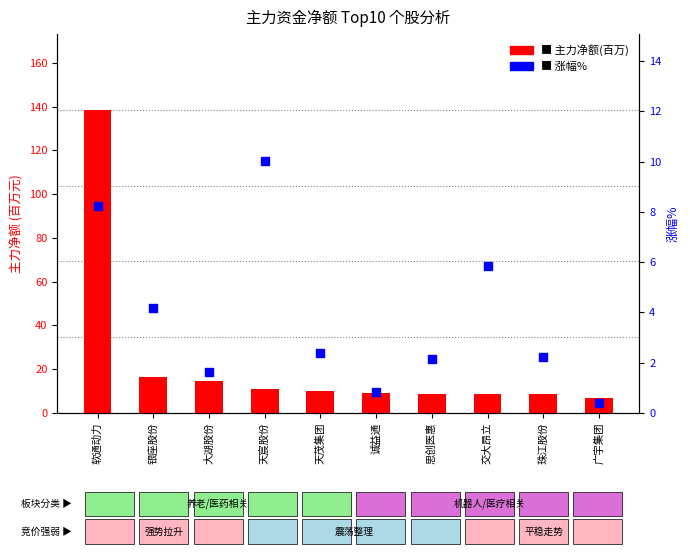

Is the value of 涨幅% at 珠江股份 greater than the value of 主力净额(百万) at 天茂集团?

No